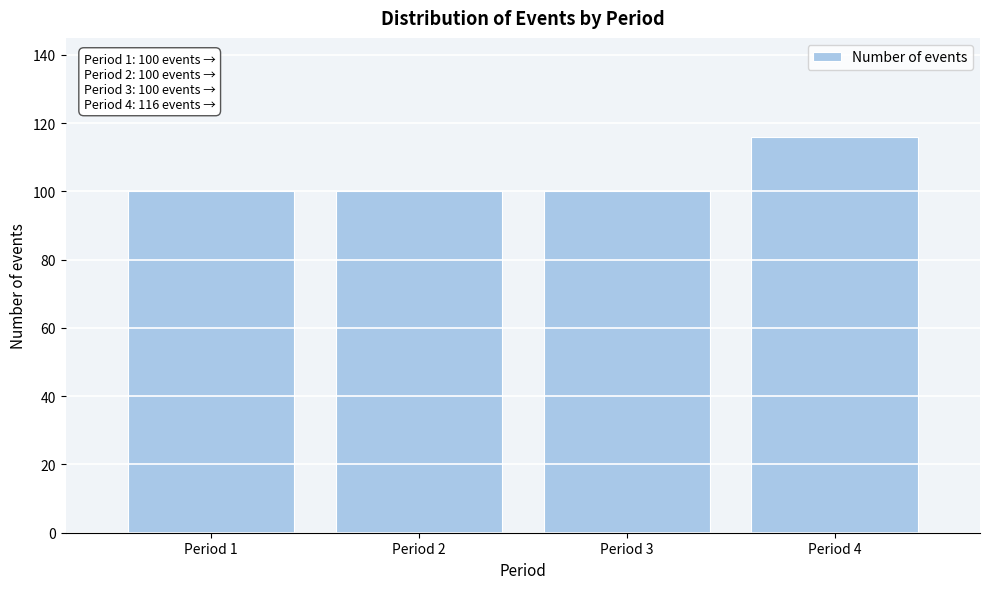

Reading left to right, extract all data points from this chart.

100	100	100	116